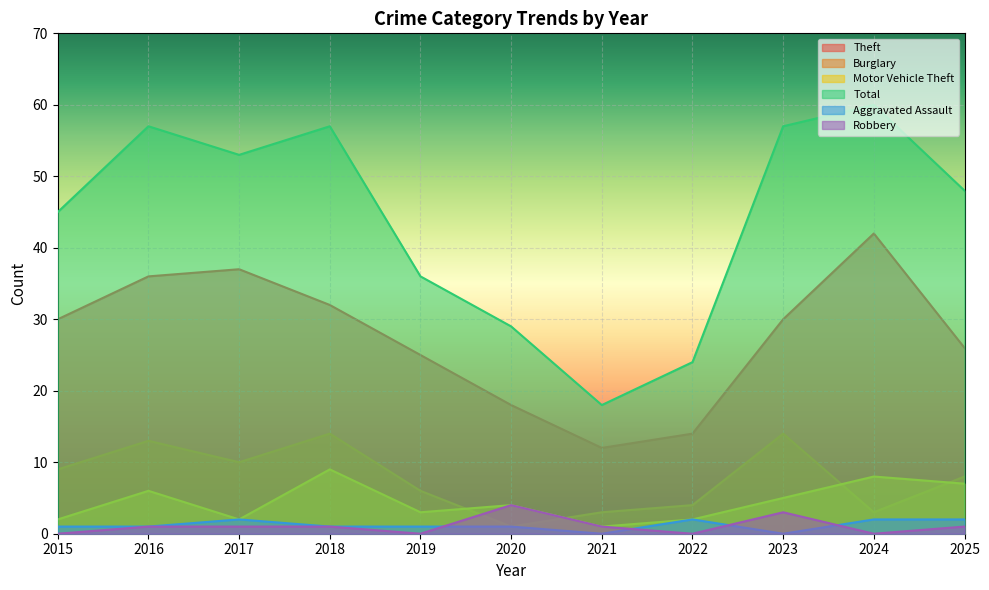

Where does the Aggravated Assault series first go above 1?

2017